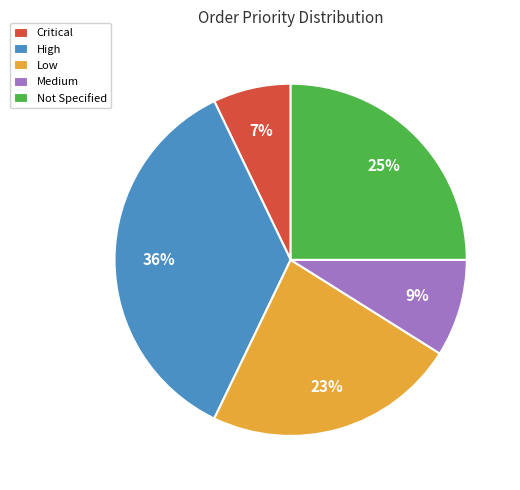

Between Medium and Not Specified, which is larger?

Not Specified